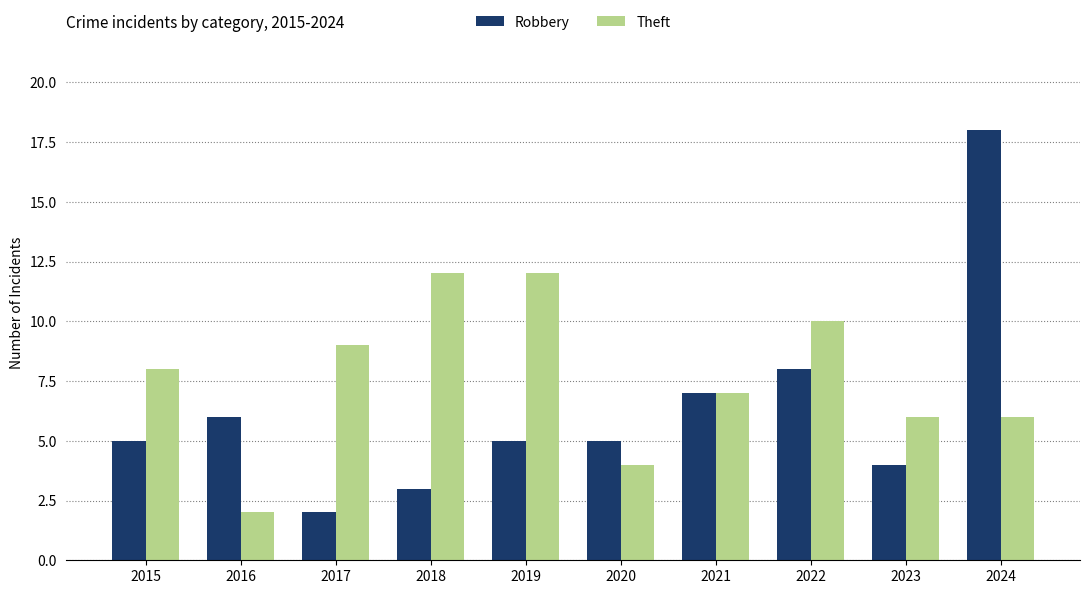

At which category does the chart reach its peak across all series?

2024